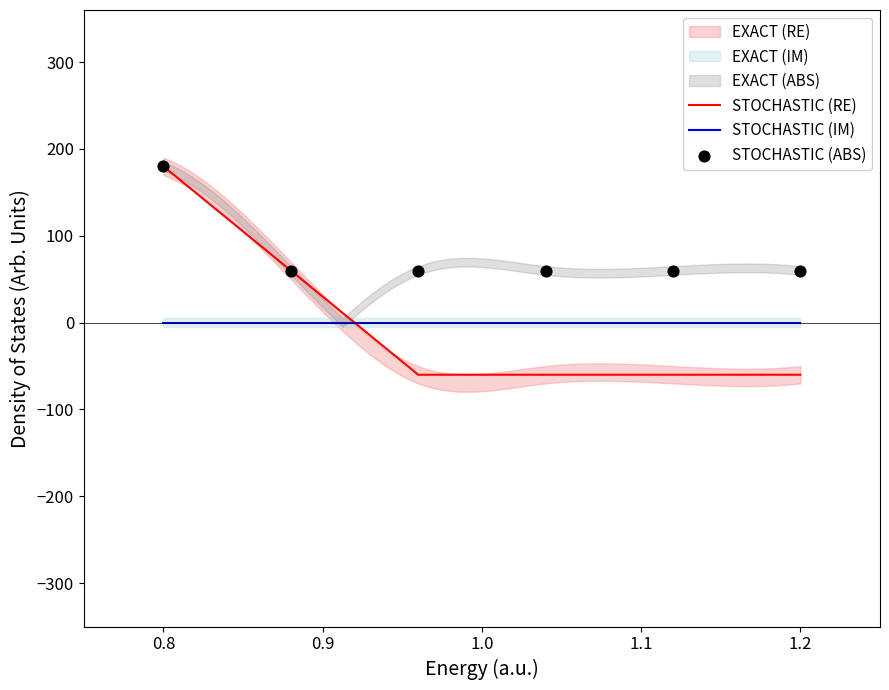

Which series reaches the minimum Y coordinate?

STOCHASTIC (RE)